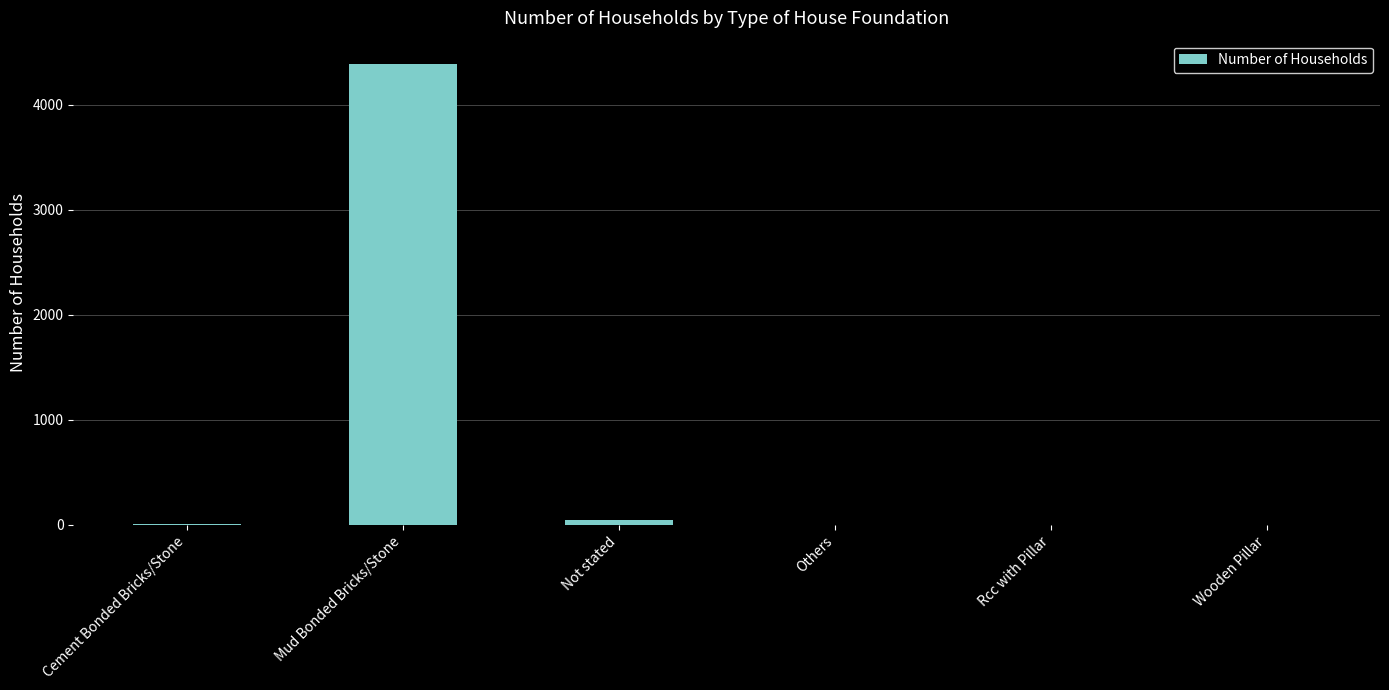

Between Others and Mud Bonded Bricks/Stone, which is larger?

Mud Bonded Bricks/Stone